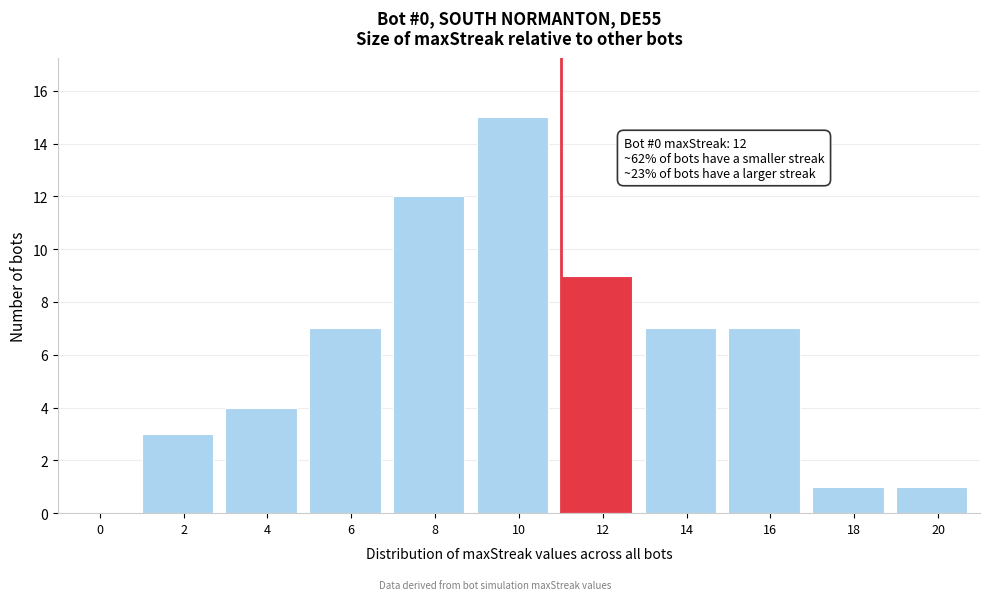

Reading right to left, list all the values displayed in this chart.

20=1	18=1	16=7	14=7	12=9	10=15	8=12	6=7	4=4	2=3	0=0